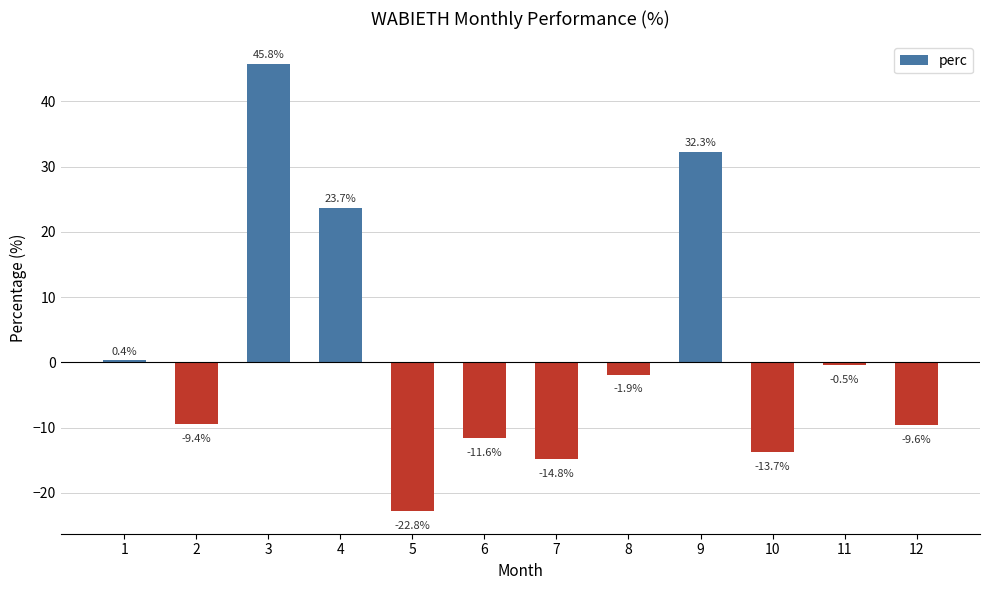

Reading left to right, transcribe all the data shown in this chart.

1=0.4	2=-9.4	3=45.8	4=23.7	5=-22.8	6=-11.6	7=-14.8	8=-1.9	9=32.3	10=-13.7	11=-0.5	12=-9.6